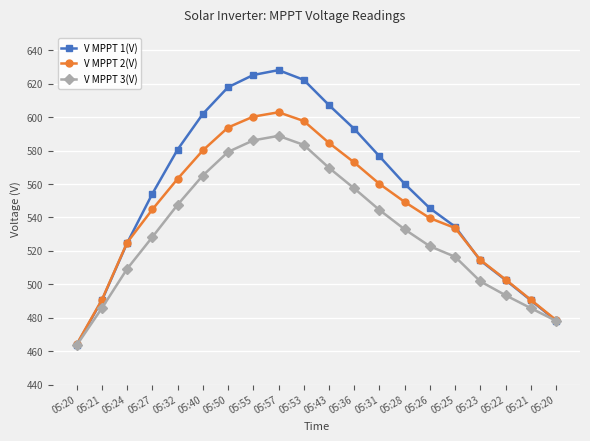

How many lines are shown in the chart?

3